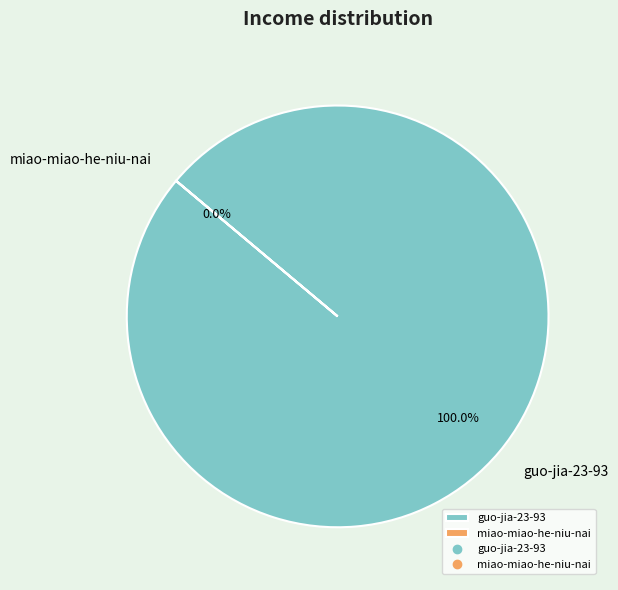

Does any single category account for the majority?

Yes